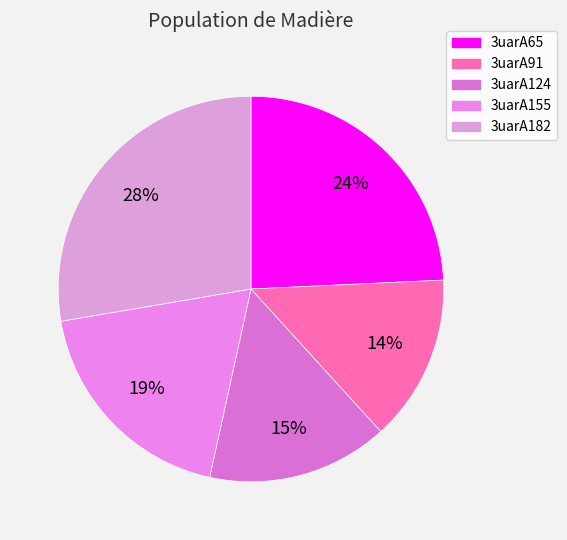

Count the number of slices in the pie.

5